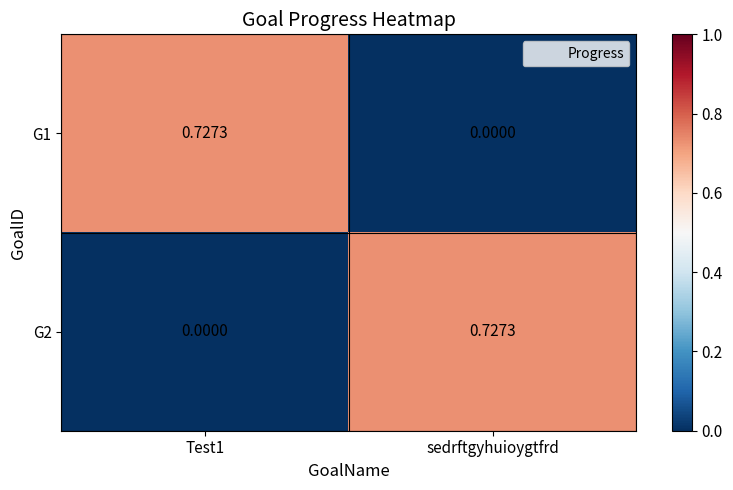

Is the value of G1 at sedrftgyhuioygtfrd greater than the value of G2 at sedrftgyhuioygtfrd?

No